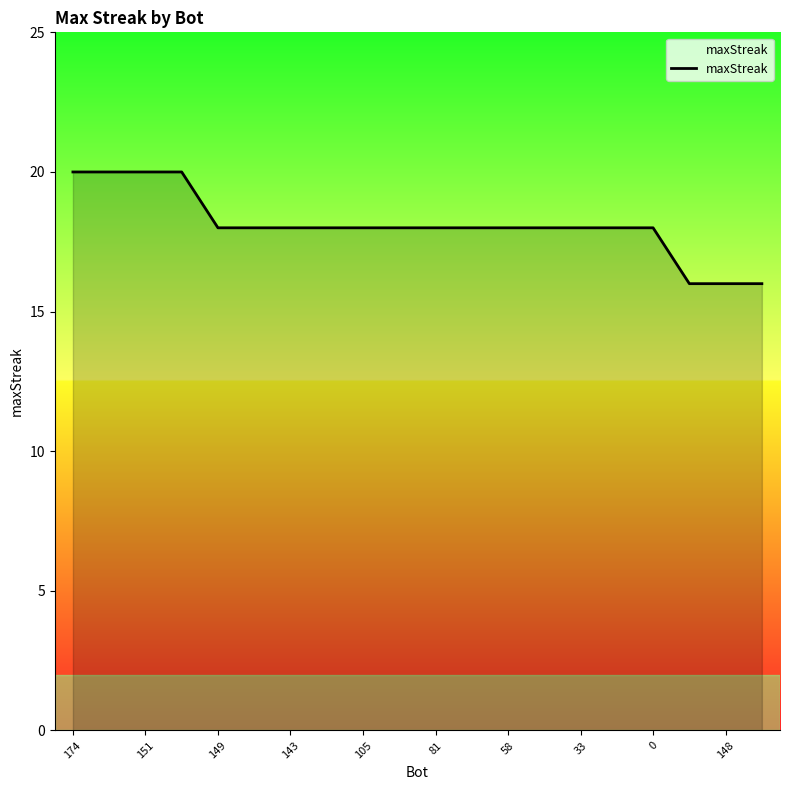

How many categories are shown in the chart?

20